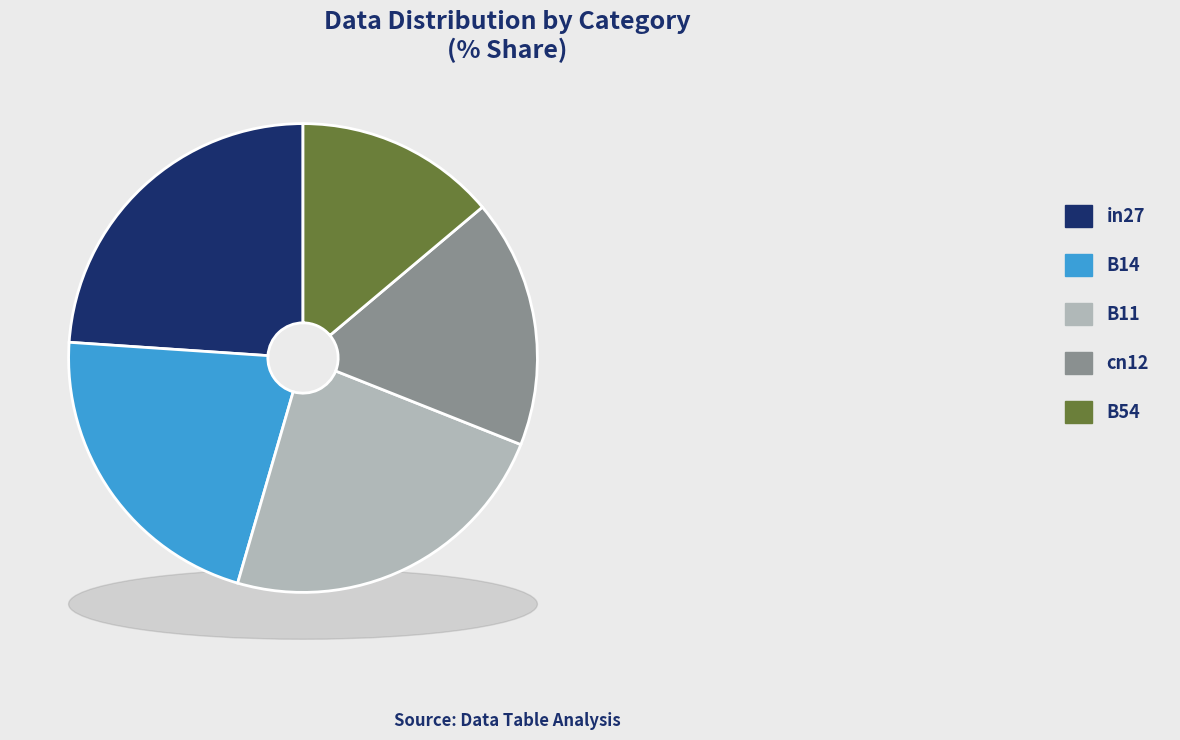

Do cn12 and B54 together represent more than half of the pie?

No